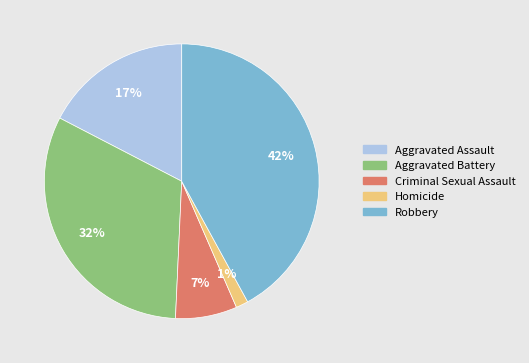

Is there any slice that represents more than half of the pie?

No